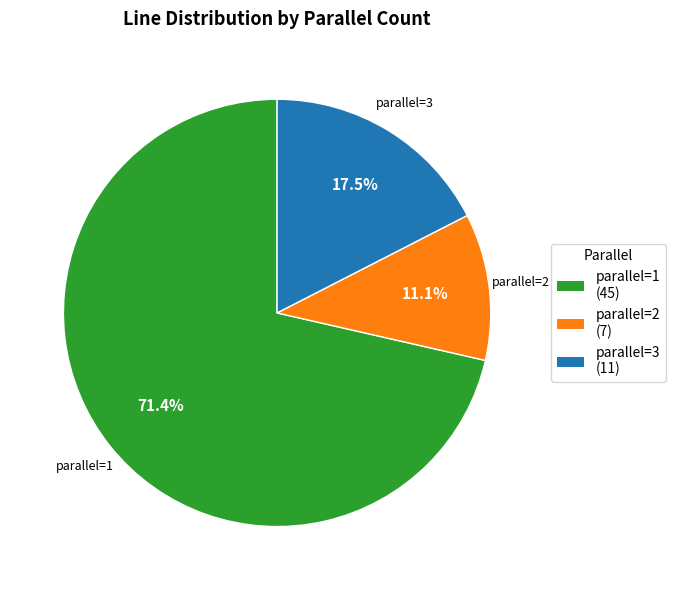

Which category has the smallest portion of the pie?

parallel=2 (7)